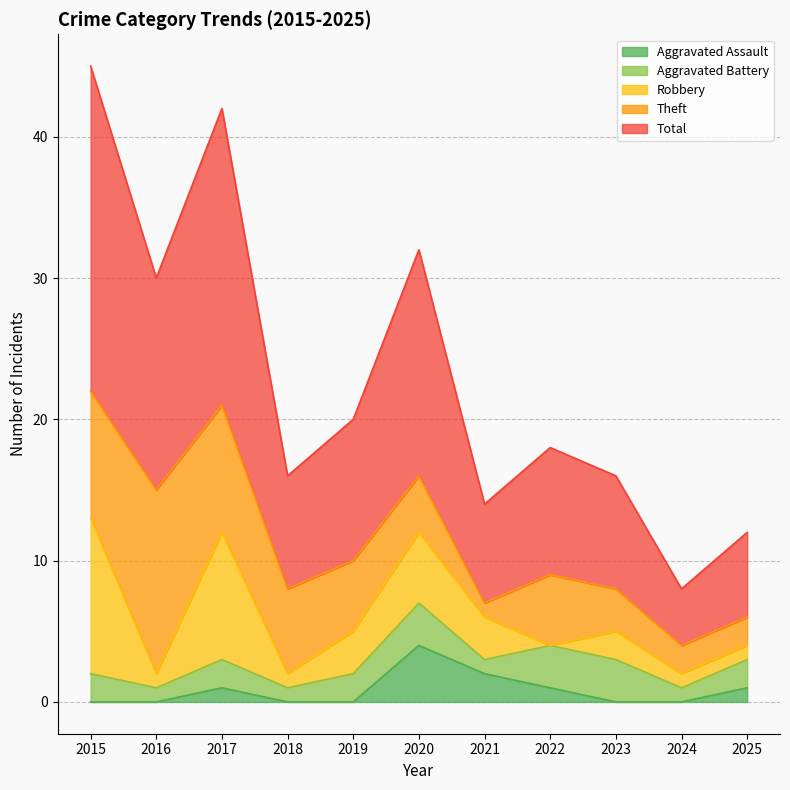

How many interior local peaks does the Robbery series have?

3